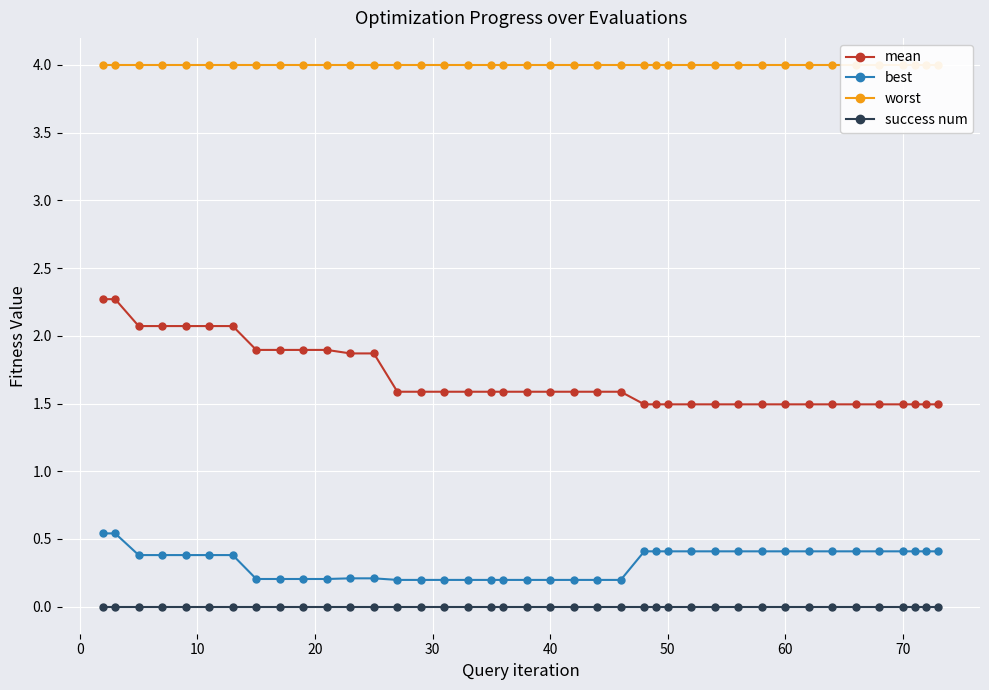

What is the value of the worst point at the 25th from the left?

4.0